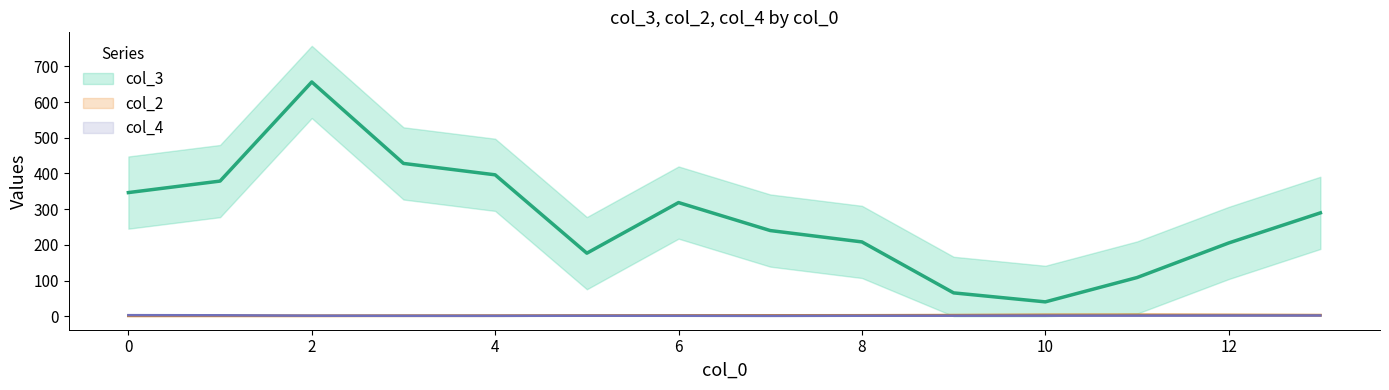

What is the average value of the col_4 series?

2